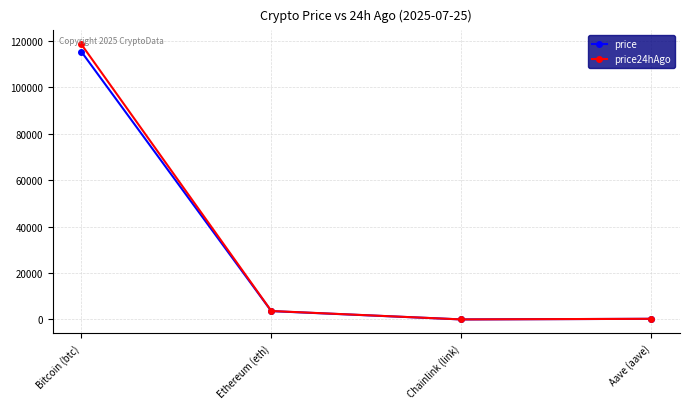

Which label corresponds to the largest value in the chart?

Bitcoin (btc)